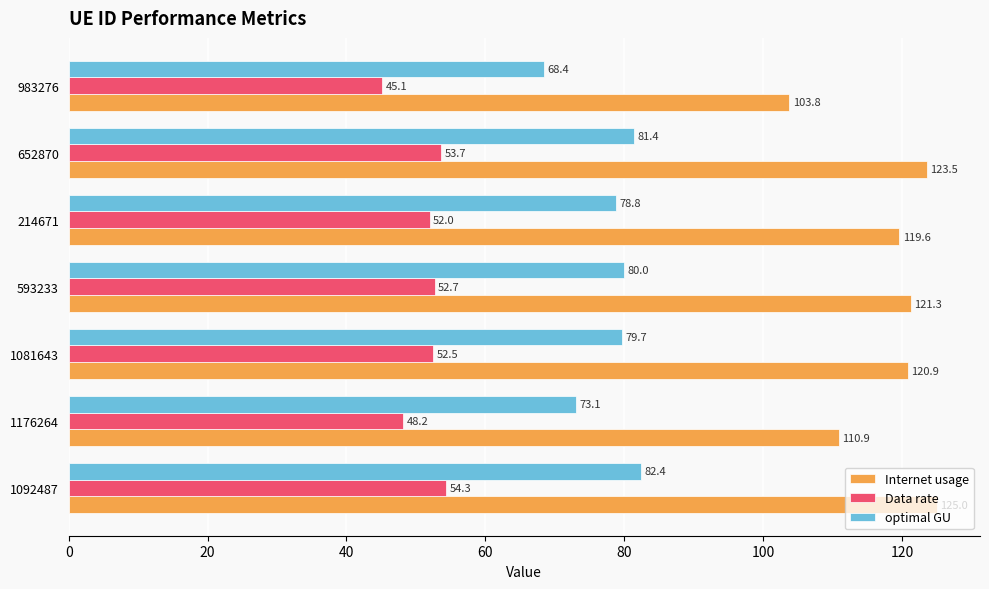

What are all the series names shown in the legend?

Internet usage, Data rate, optimal GU